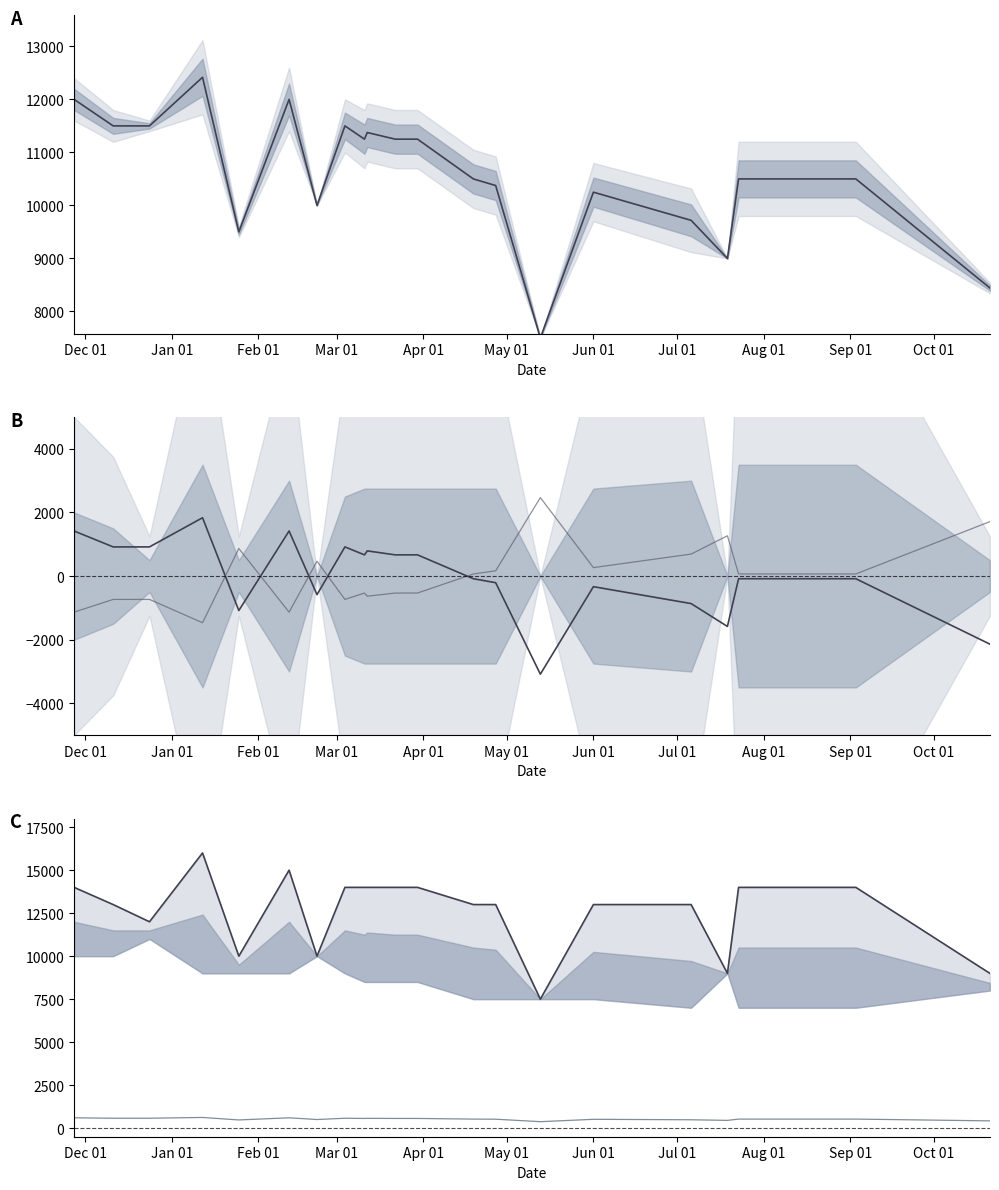

How many interior local valleys does the Lower ref series have?

5